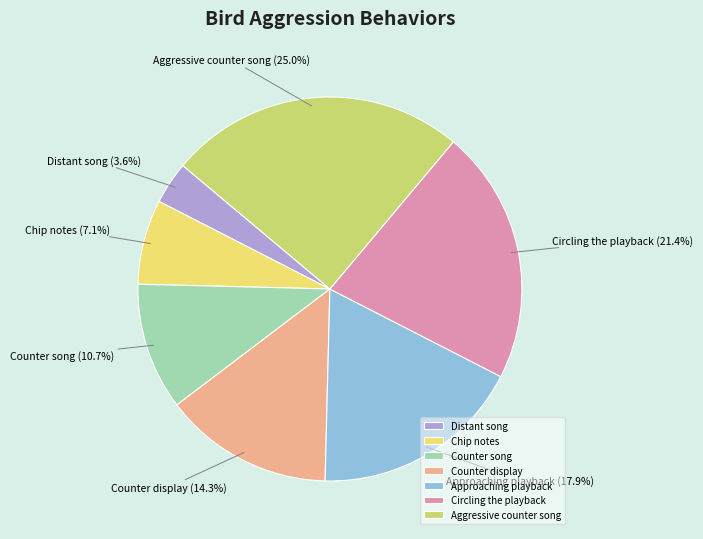

Which category has the smallest portion of the pie?

Distant song